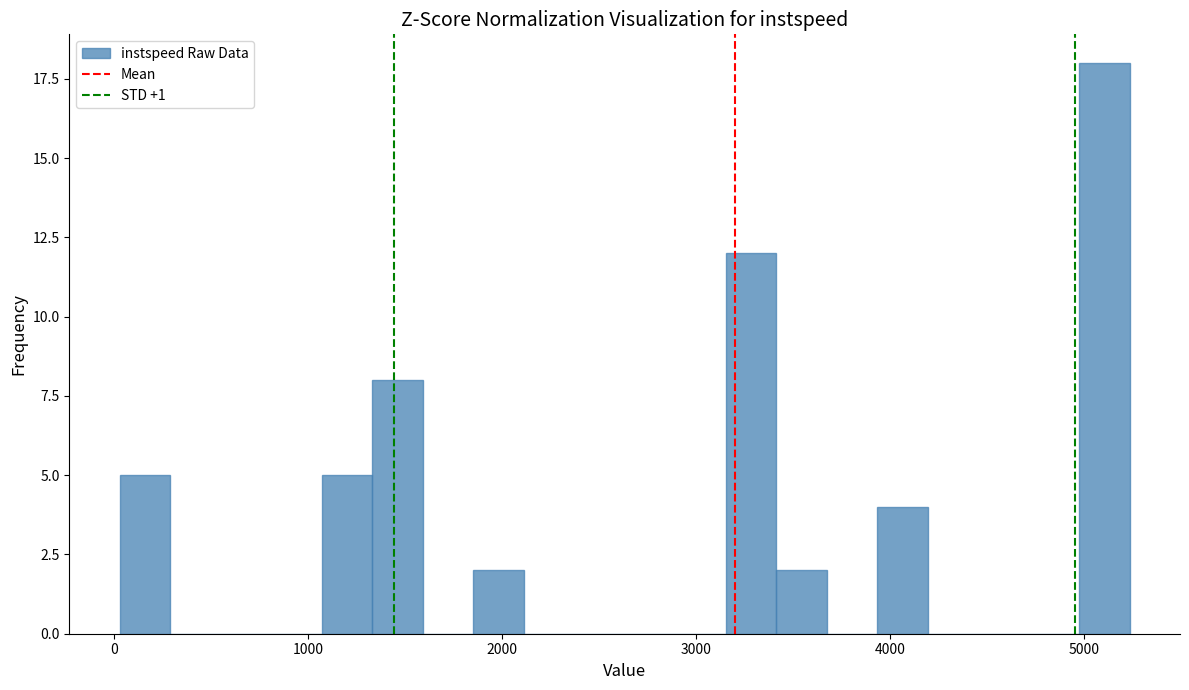

Around what value on the x-axis is the tallest bar? Give the approximate position of its centre, as read against the axis.

5100